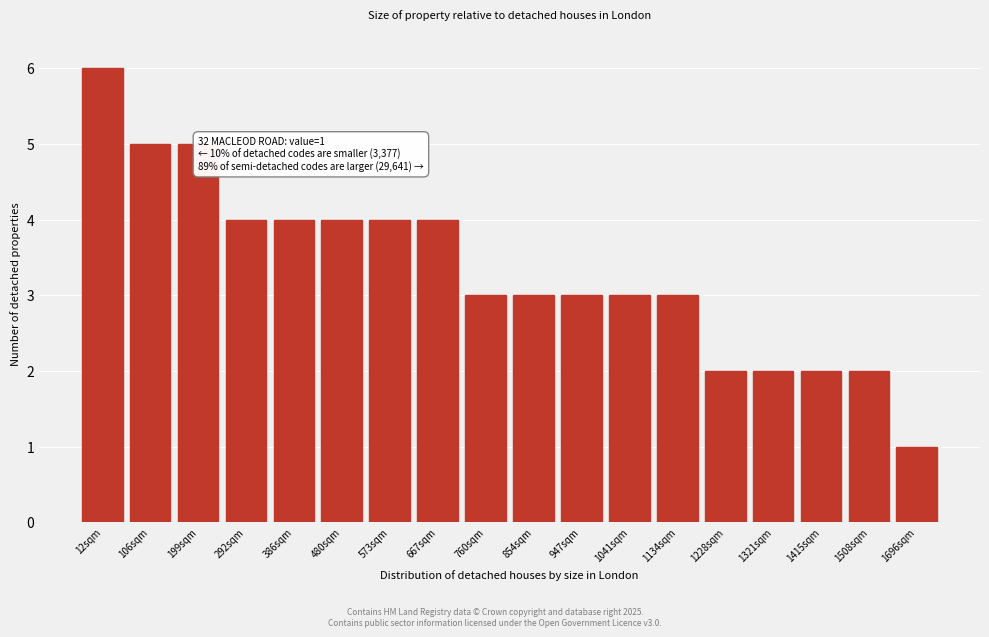

Reading right to left, extract all data points from this chart.

1696sqm=1	1508sqm=2	1415sqm=2	1321sqm=2	1228sqm=2	1134sqm=3	1041sqm=3	947sqm=3	854sqm=3	760sqm=3	667sqm=4	573sqm=4	480sqm=4	386sqm=4	292sqm=4	199sqm=5	106sqm=5	12sqm=6